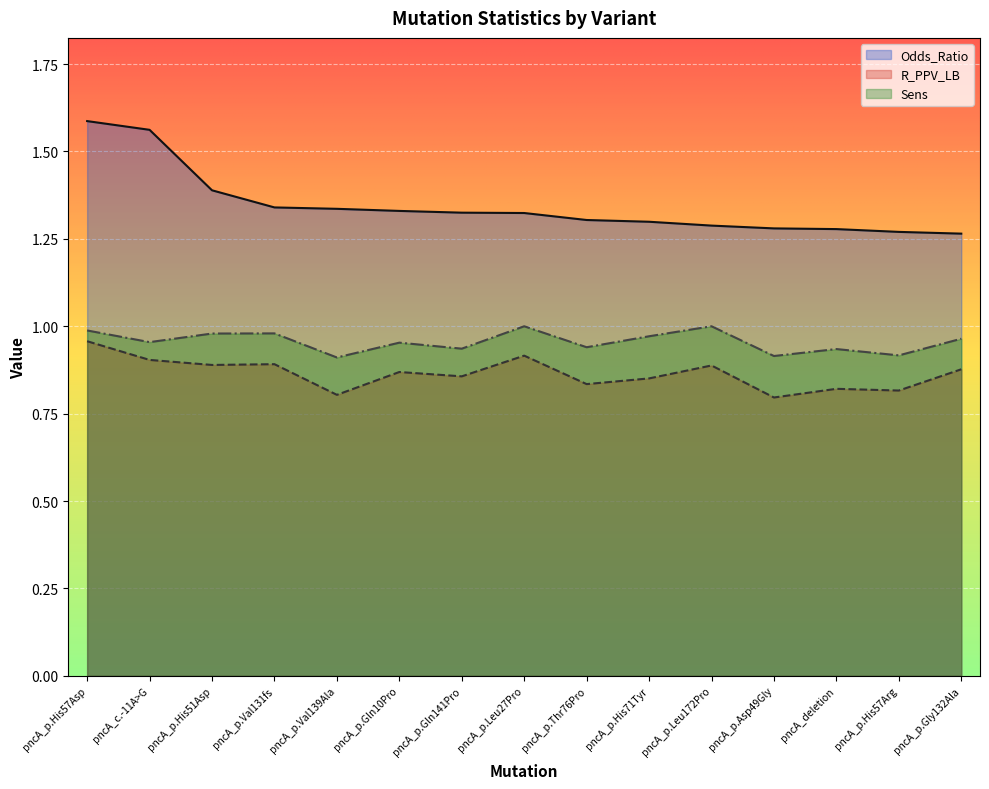

Is it true that R_PPV_LB equals 1.2 at pncA_p.Val139Ala?

False